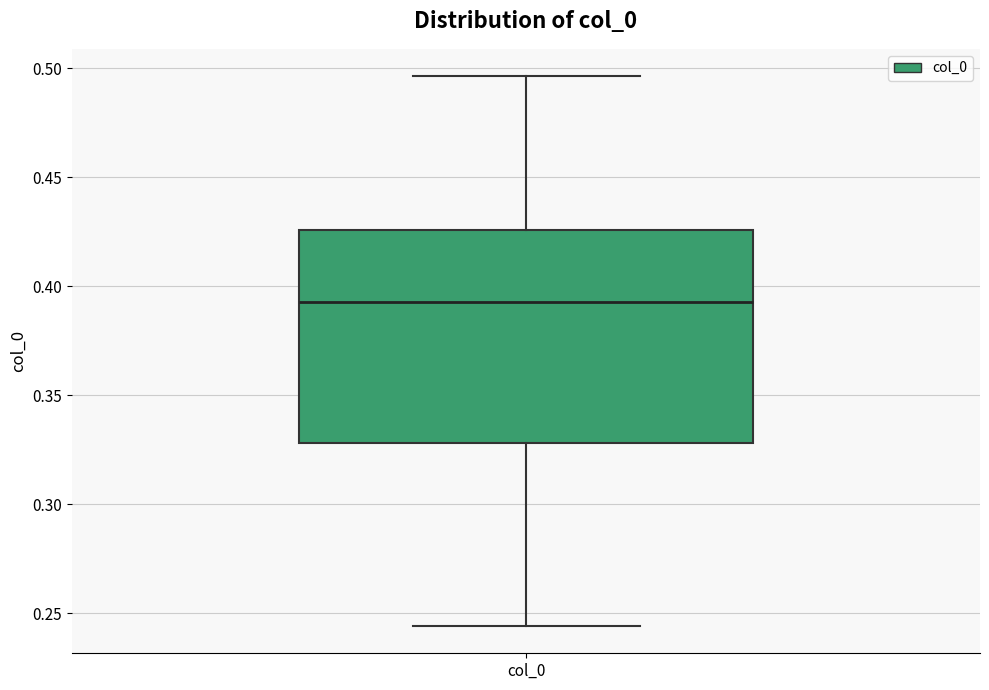

Transcribe this box plot: give where the median line is, the range the box spans, and where the two whiskers end, as read against the y-axis. The values are not printed on the chart, so give them approximately, as read against the axis.

median 0.395, box 0.330 to 0.425, whiskers 0.245 to 0.495